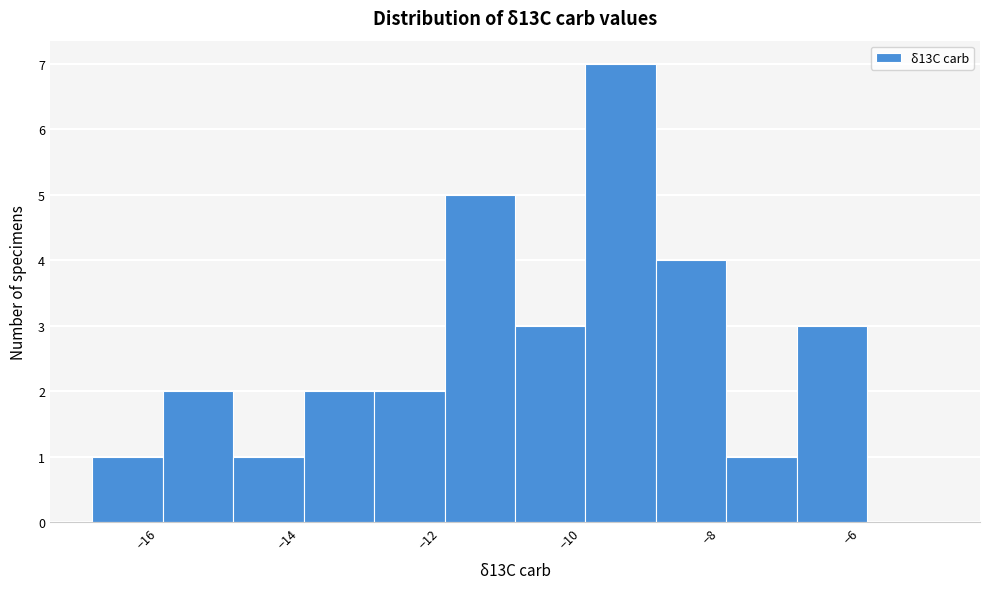

Over which range of the x-axis is the bar tallest?

-9.8 to -8.8